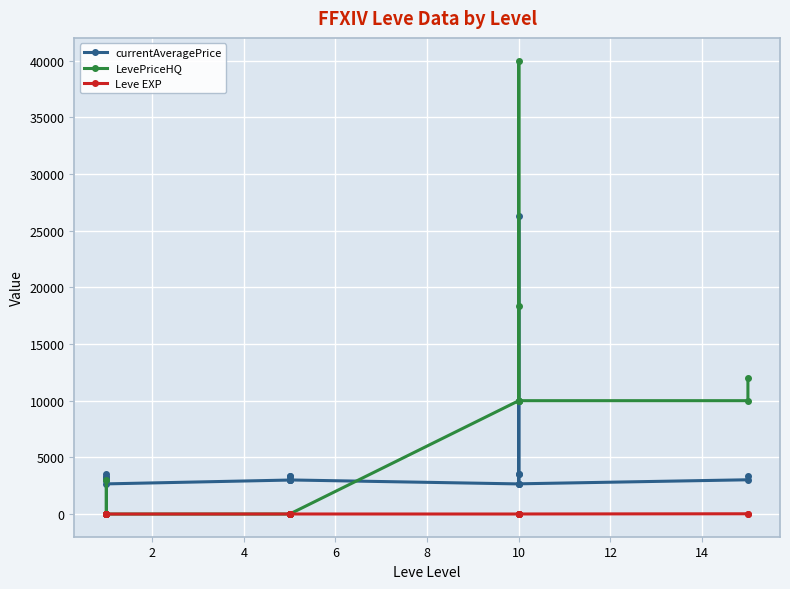

What is the difference between the maximum and minimum values in the LevePriceHQ series?

40000